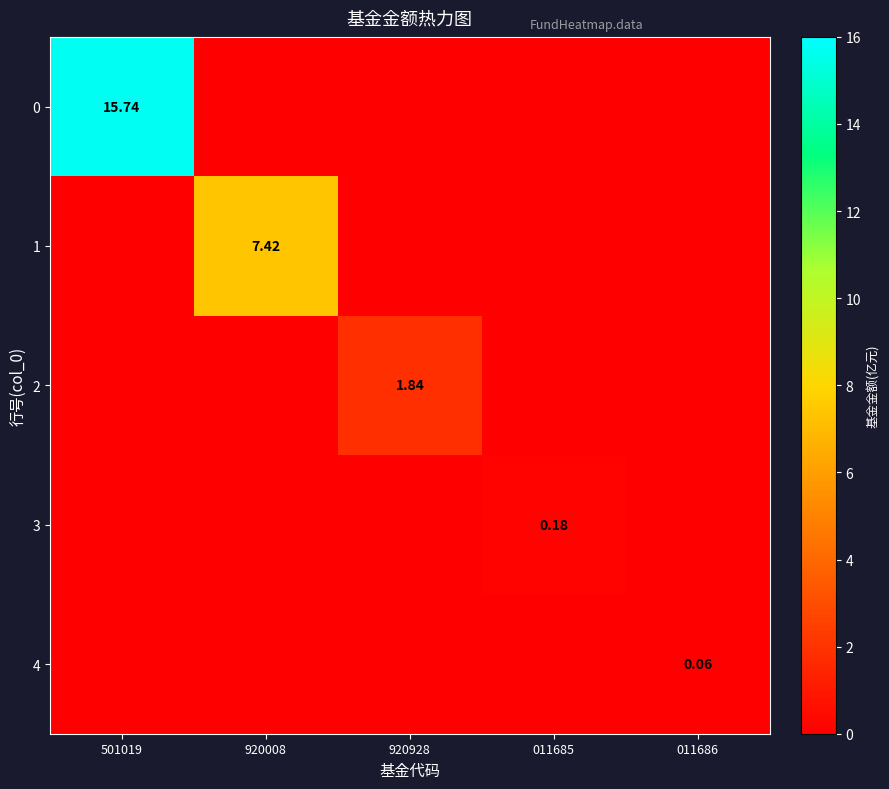

At which category does the chart reach its minimum across all series?

920008